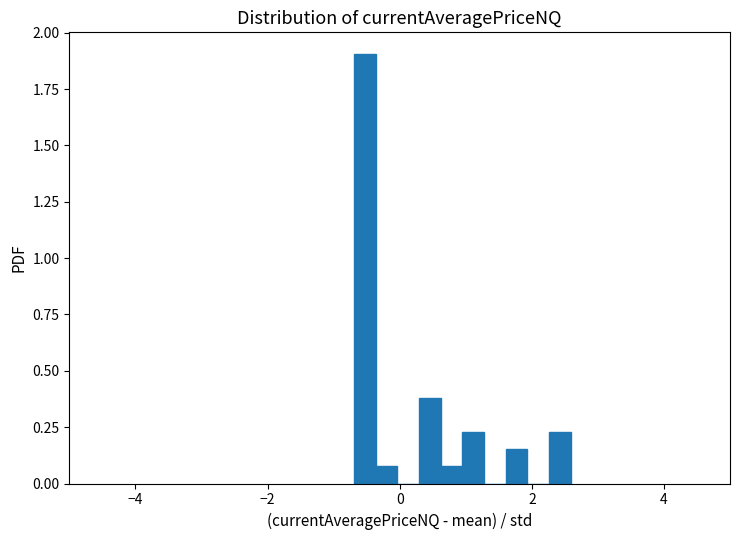

Around what value on the x-axis is the tallest bar? Give the approximate position of its centre, as read against the axis.

-0.6